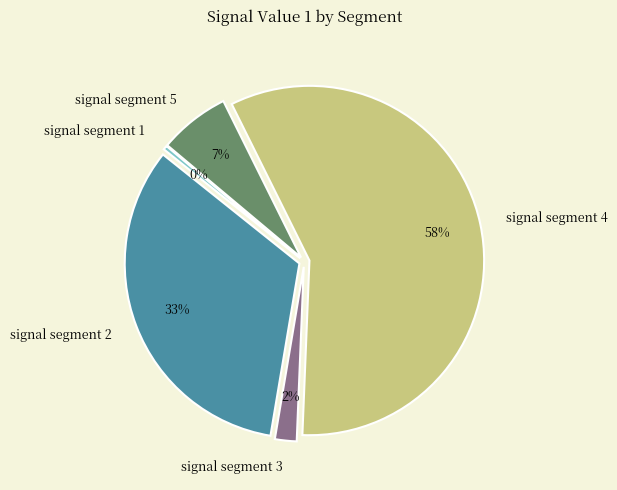

Between signal segment 1 and signal segment 3, which is larger?

signal segment 3